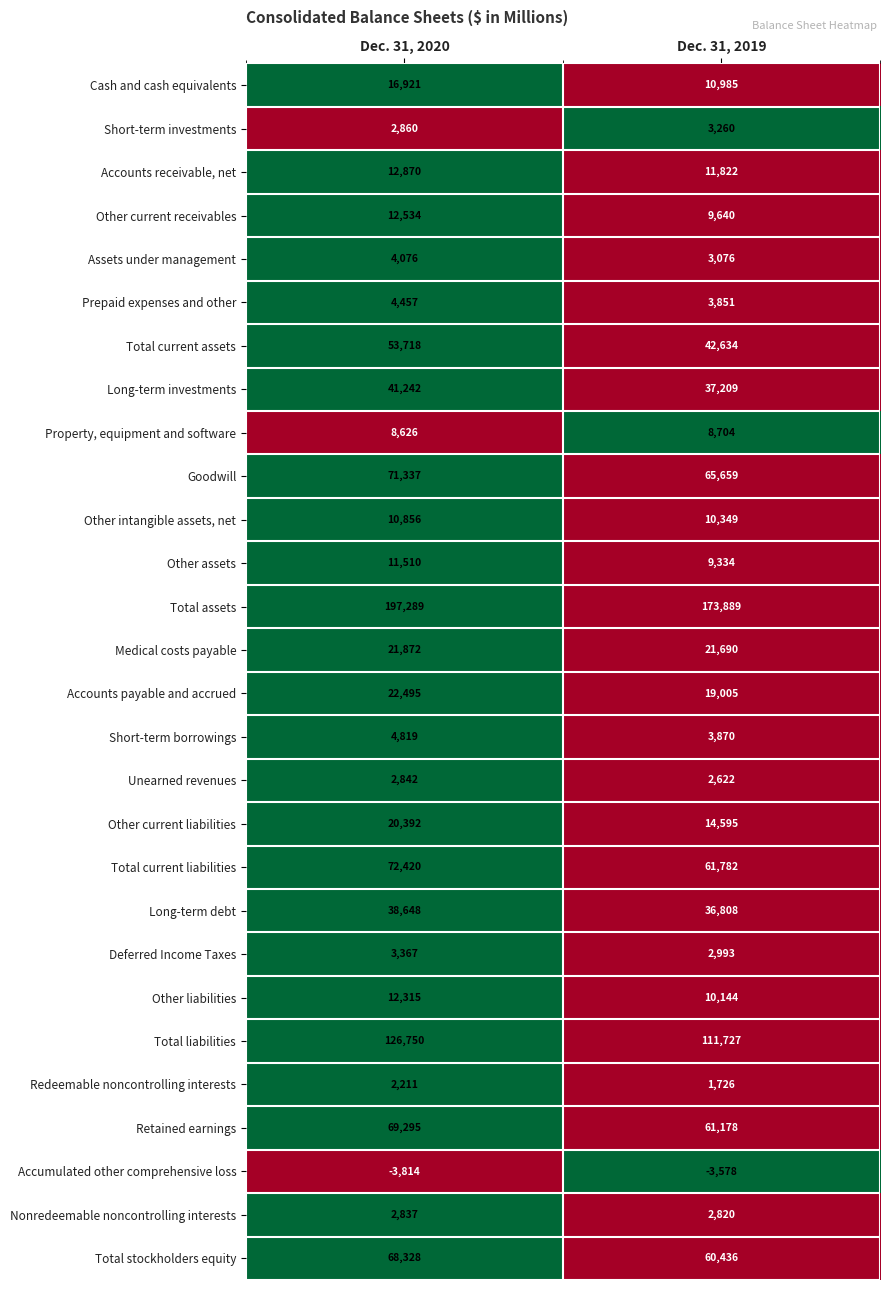

The Short-term investments series shows 3260 at Dec. 31, 2019. True or false?

True